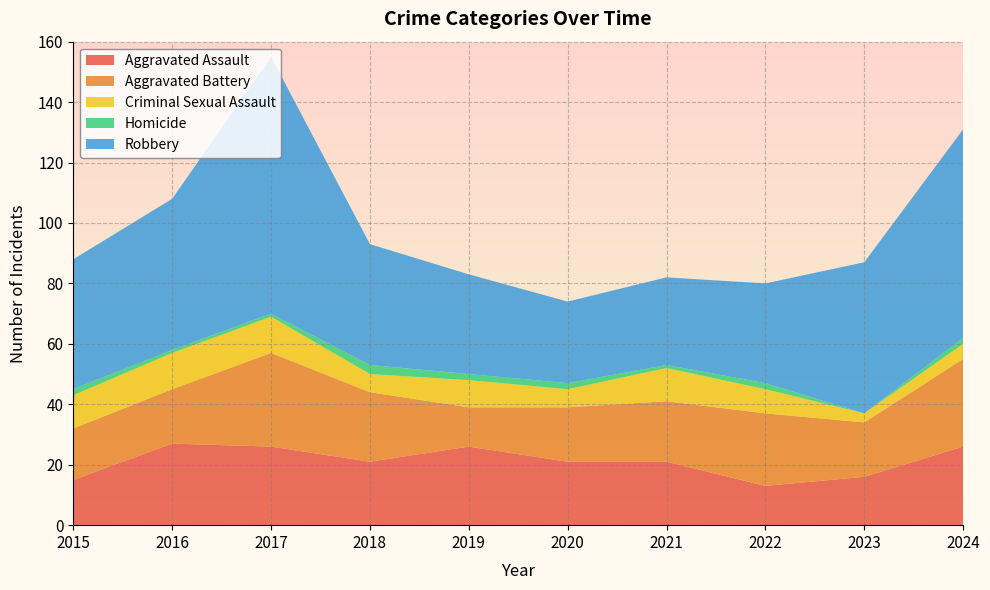

Reading left to right, transcribe all the data shown in this chart.

Aggravated Assault: 15	27	26	21	26	21	21	13	16	26
Aggravated Battery: 17	18	31	23	13	18	20	24	18	29
Criminal Sexual Assault: 11	12	12	6	9	6	11	8	3	5
Homicide: 2	1	1	3	2	2	1	2	0	2
Robbery: 43	50	85	40	33	27	29	33	50	69